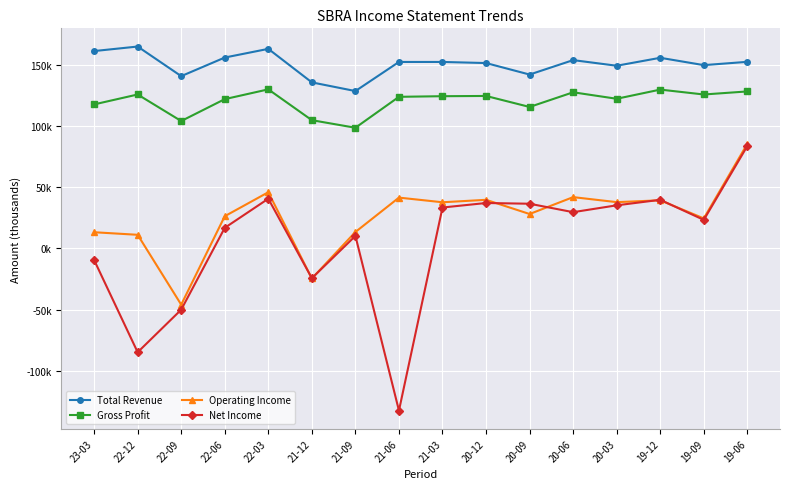

True or false: Total Revenue has a value of 155800 at 19-12.

True